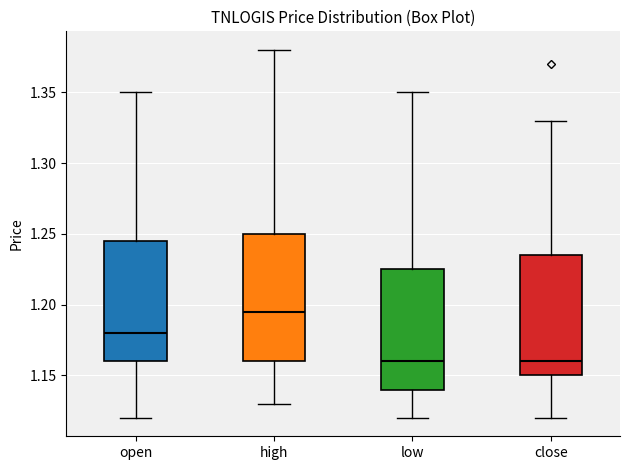

Reading left to right, transcribe this box plot: for each box, give where its median line is, the range the box spans, and where its two whiskers end, as read against the y-axis. The values are not printed on the chart, so give them approximately, as read against the axis.

open: median 1.180, box 1.160 to 1.245, whiskers 1.120 to 1.350
high: median 1.195, box 1.160 to 1.250, whiskers 1.130 to 1.380
low: median 1.160, box 1.140 to 1.225, whiskers 1.120 to 1.350
close: median 1.160, box 1.150 to 1.235, whiskers 1.120 to 1.330